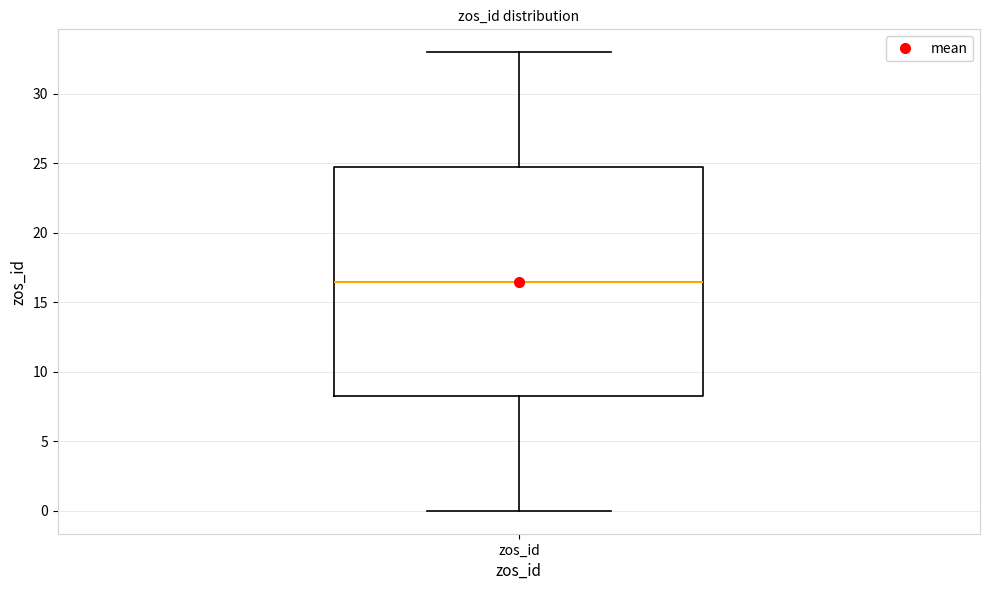

Where is the lower edge of the box for zos_id on the y-axis? The values are not printed on the chart, so give them approximately, as read against the axis.

8.5